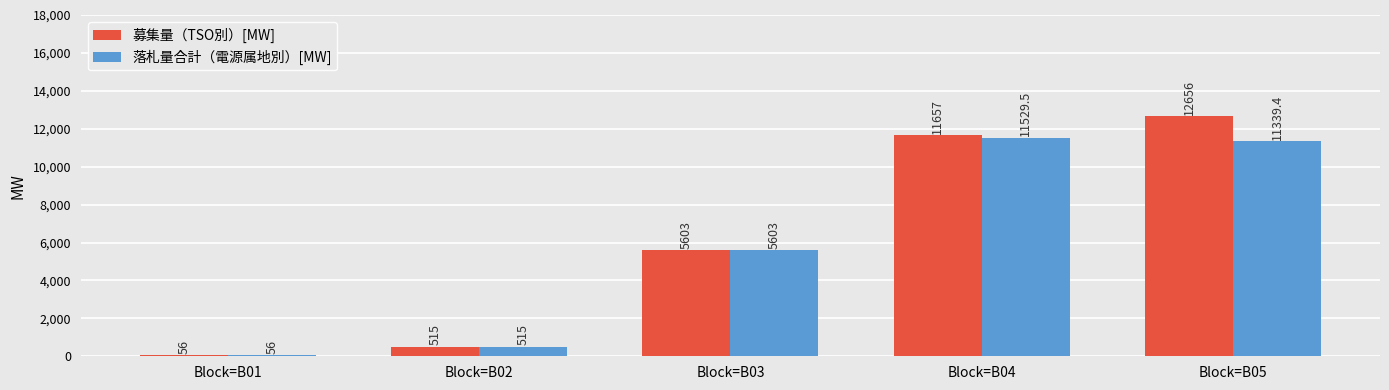

Which series has the widest spread of values?

募集量（TSO別）[MW]